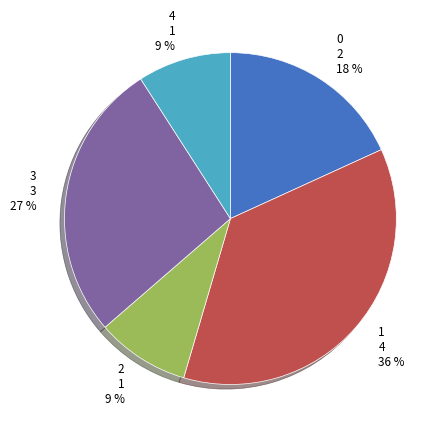

What percentage is the 1 slice, to the nearest percent?

36%